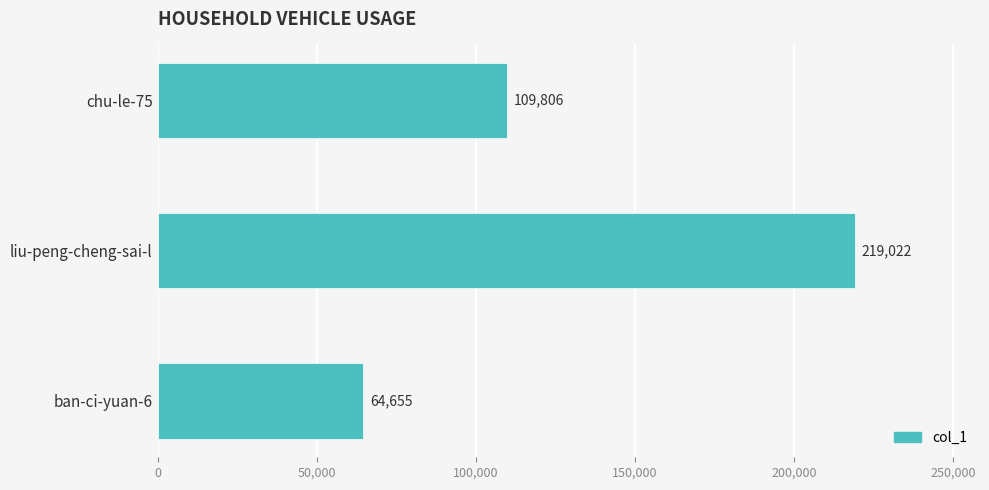

Is it true that the value at liu-peng-cheng-sai-l is 303035?

False